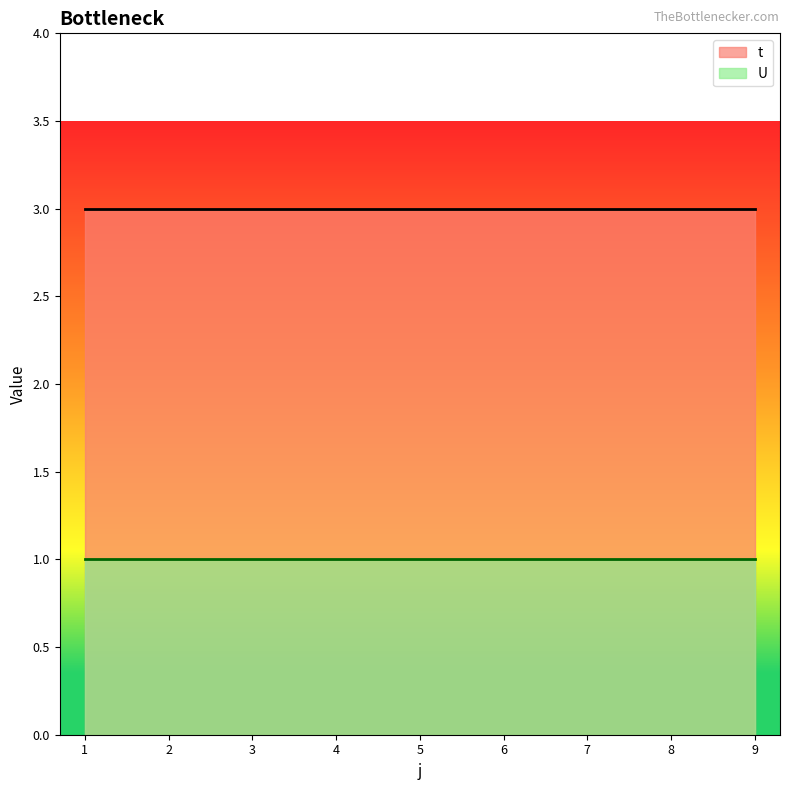

At which label does t reach its minimum?

1